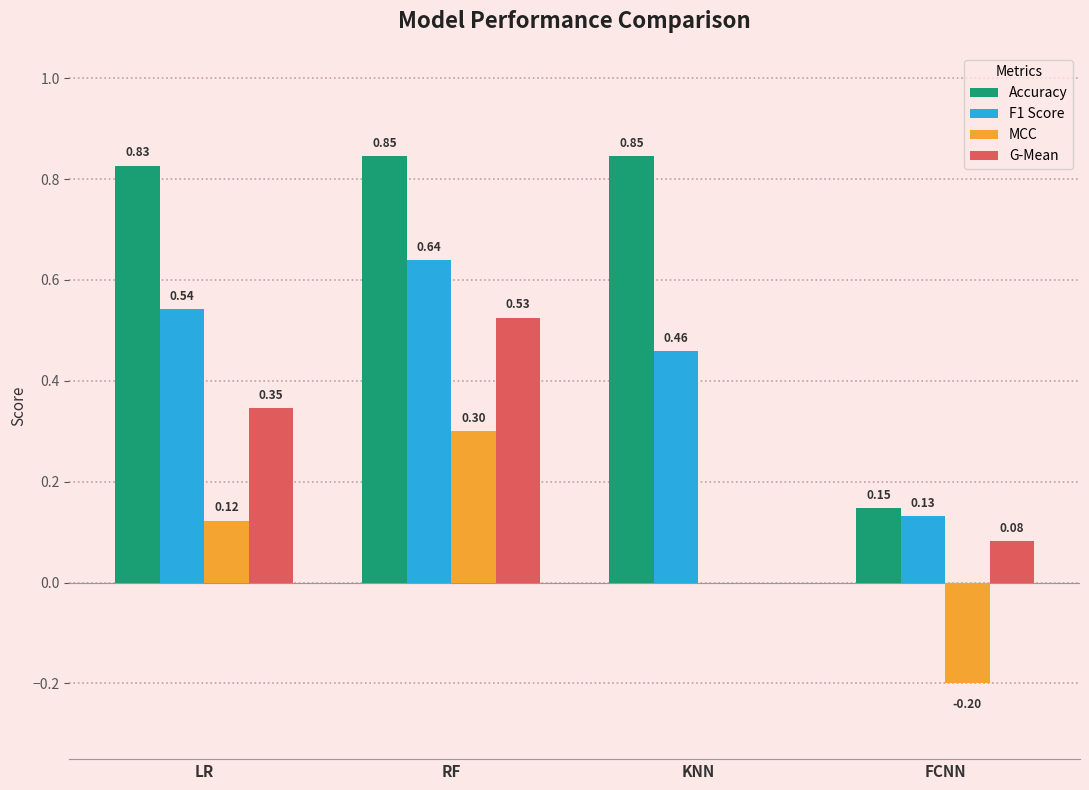

At which label does MCC reach its peak?

RF